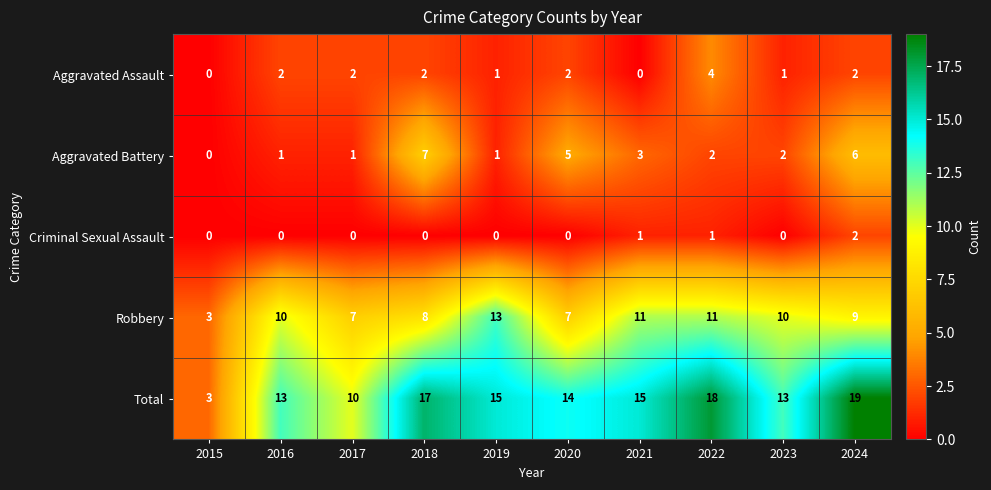

What is the difference between the Aggravated Battery values at 2024 and 2017?

5